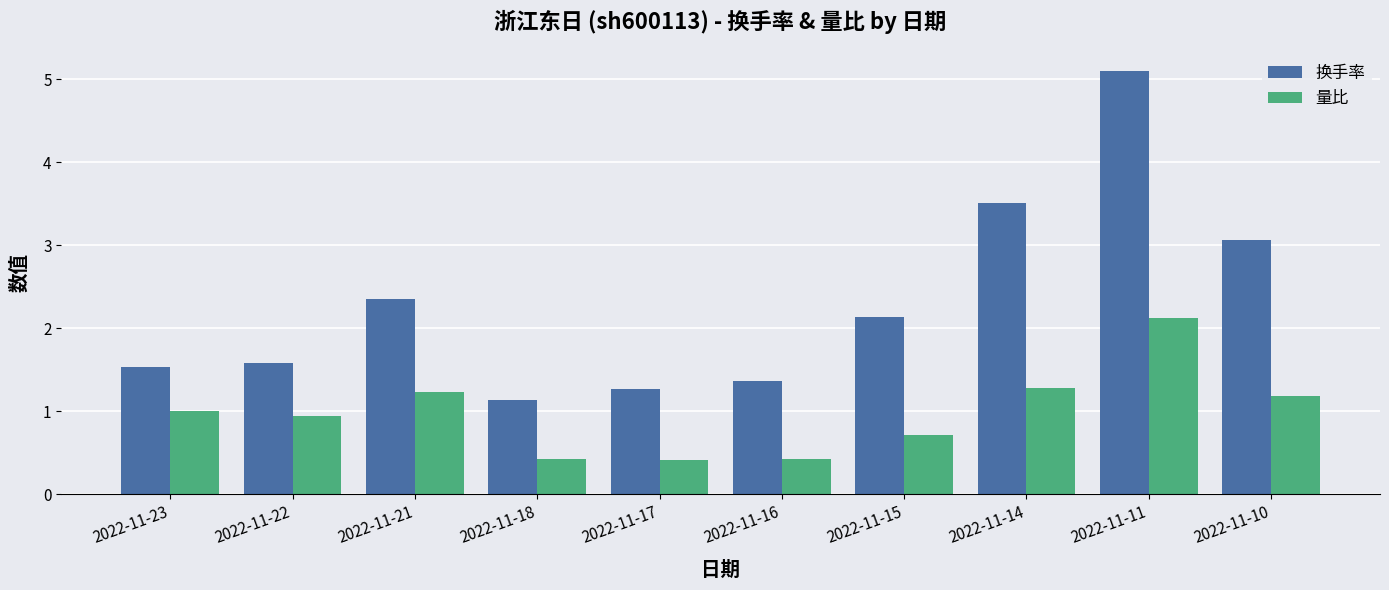

What is the maximum value shown in the chart?

5.1